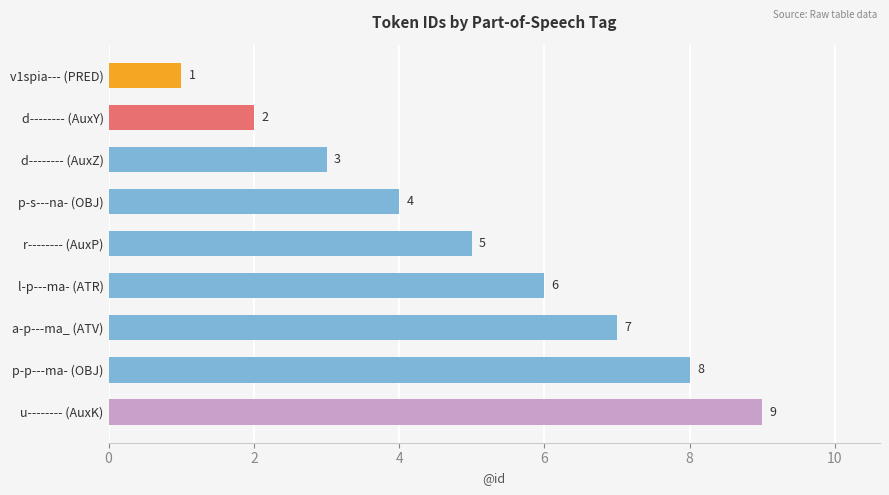

List the labels in order of value, smallest first.

v1spia--- (PRED), d-------- (AuxY), d-------- (AuxZ), p-s---na- (OBJ), r-------- (AuxP), l-p---ma- (ATR), a-p---ma_ (ATV), p-p---ma- (OBJ), u-------- (AuxK)